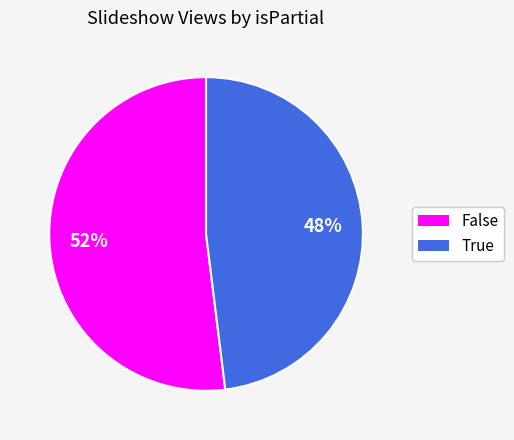

To the nearest percent, what is the difference between the True and False slice percentages?

4%